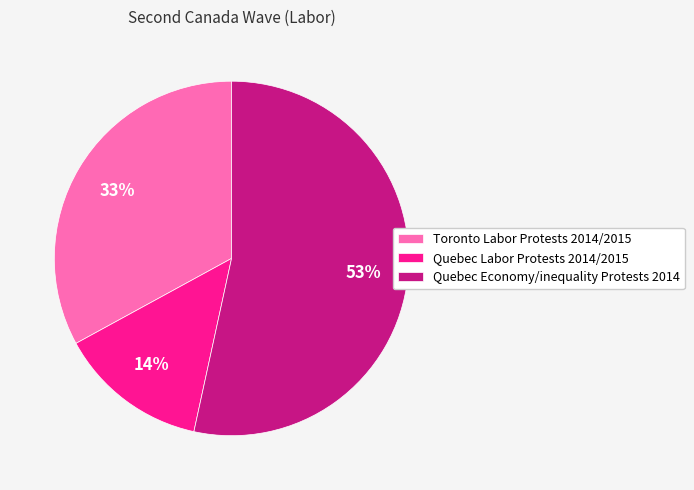

Which has a higher value, Toronto Labor Protests 2014/2015 or Quebec Economy/inequality Protests 2014?

Quebec Economy/inequality Protests 2014